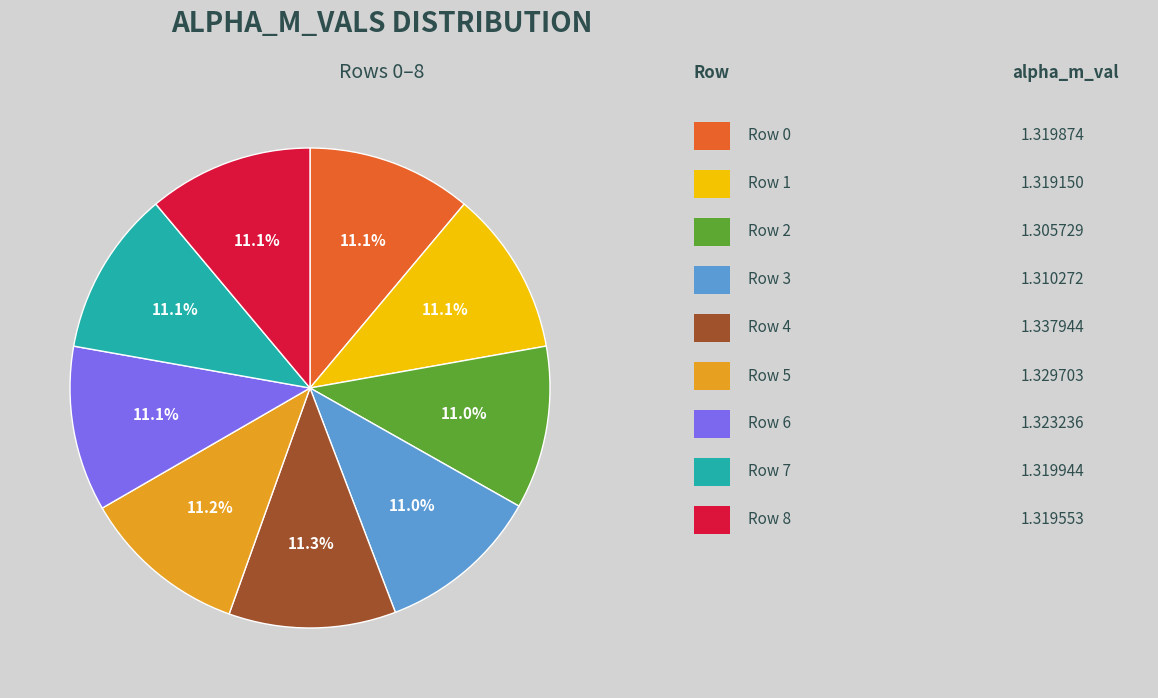

Does any single category account for the majority?

No